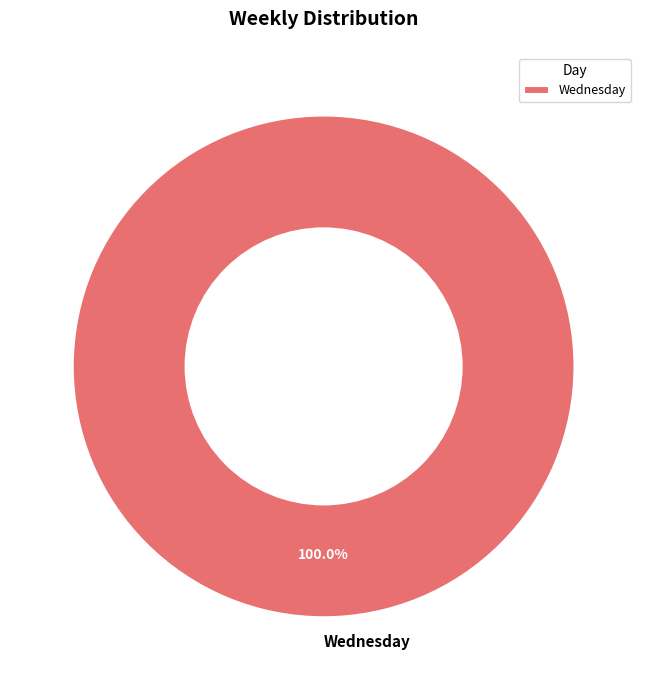

Which slice represents more than half of the pie?

Wednesday